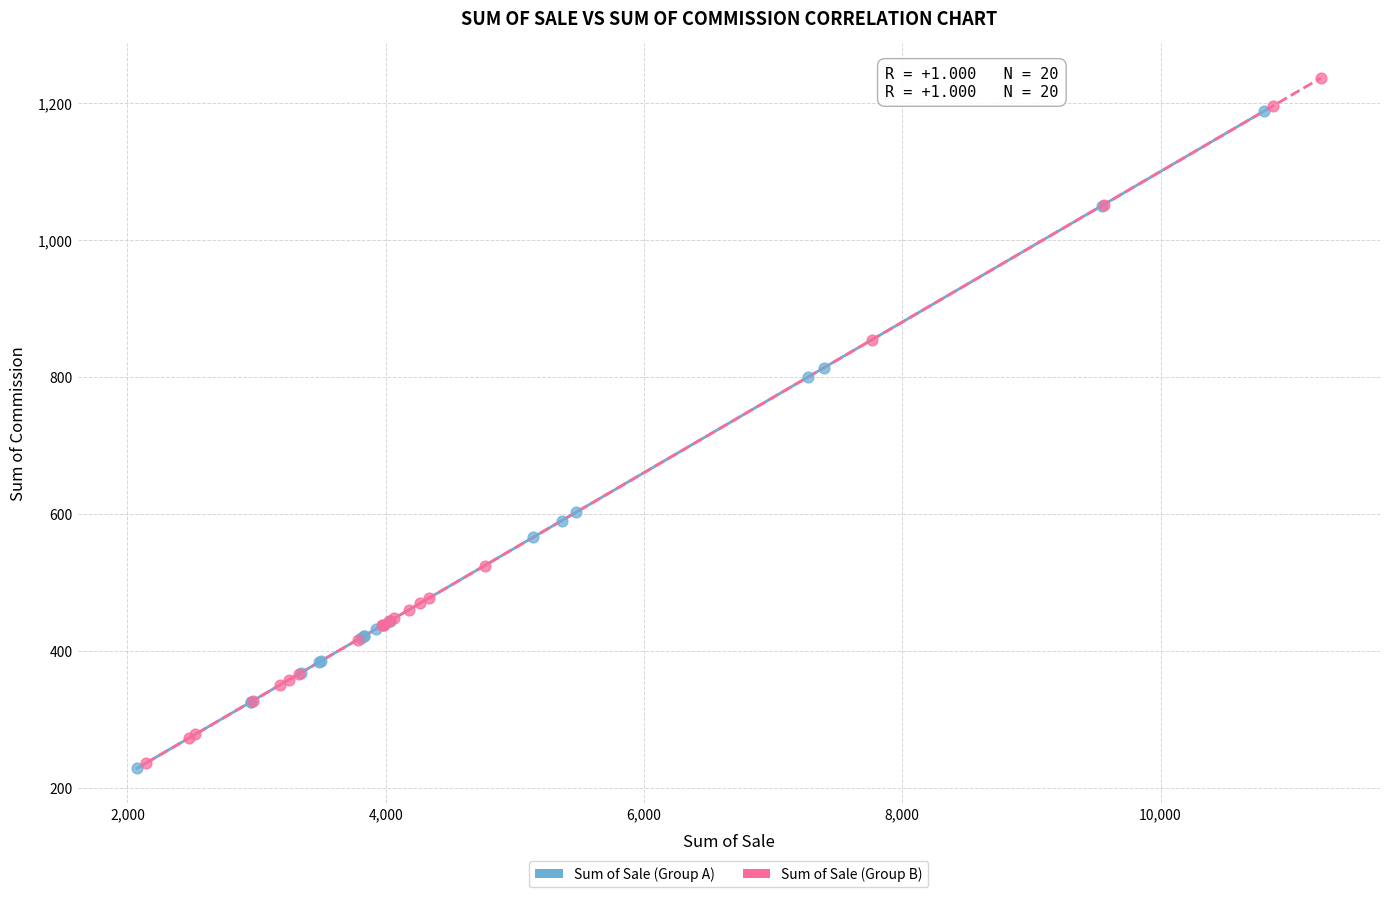

Which series contains the highest Y value?

Sum of Sale (Group B)